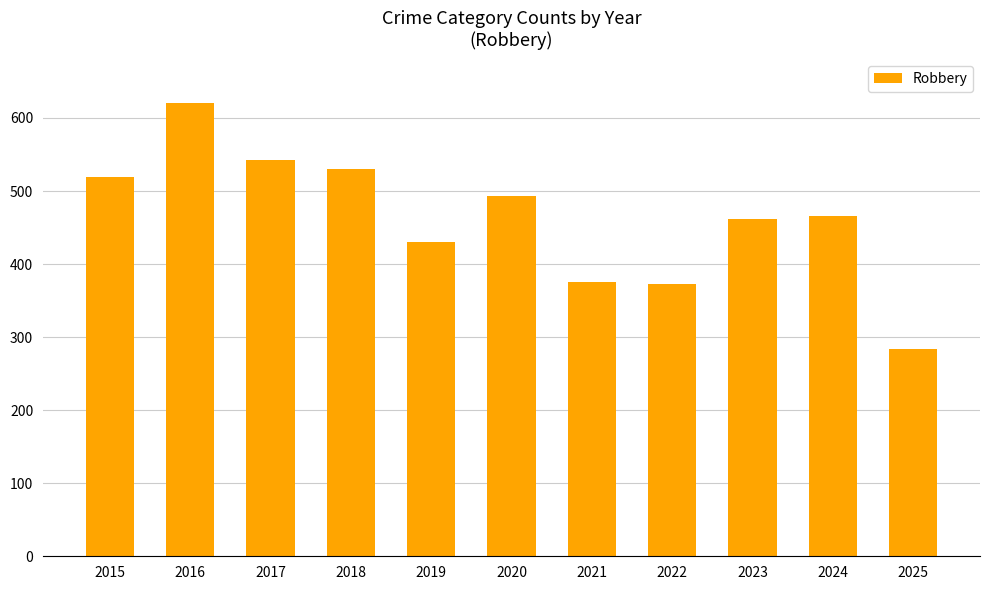

How many data points are less than 466?

5